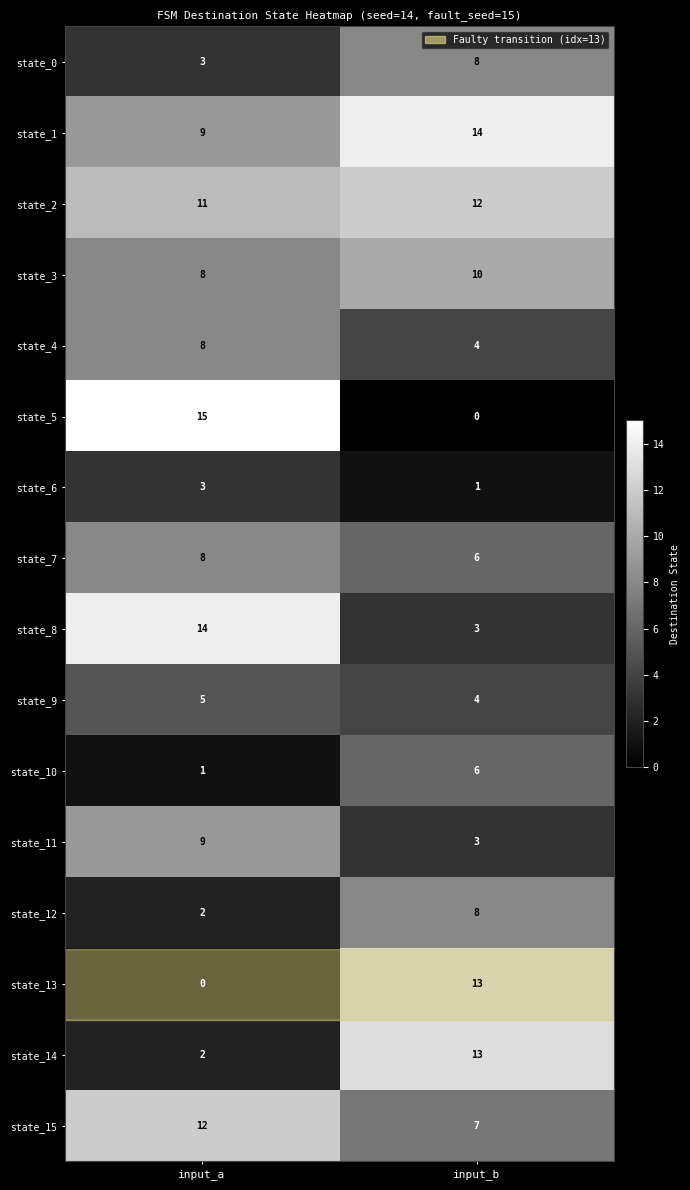

At which category is the sum across all series the highest?

input_b